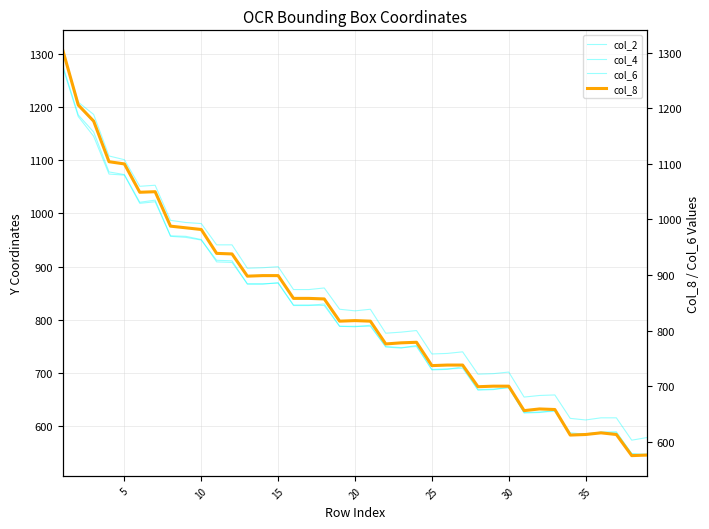

How many data points in col_2 are less than 788?

18